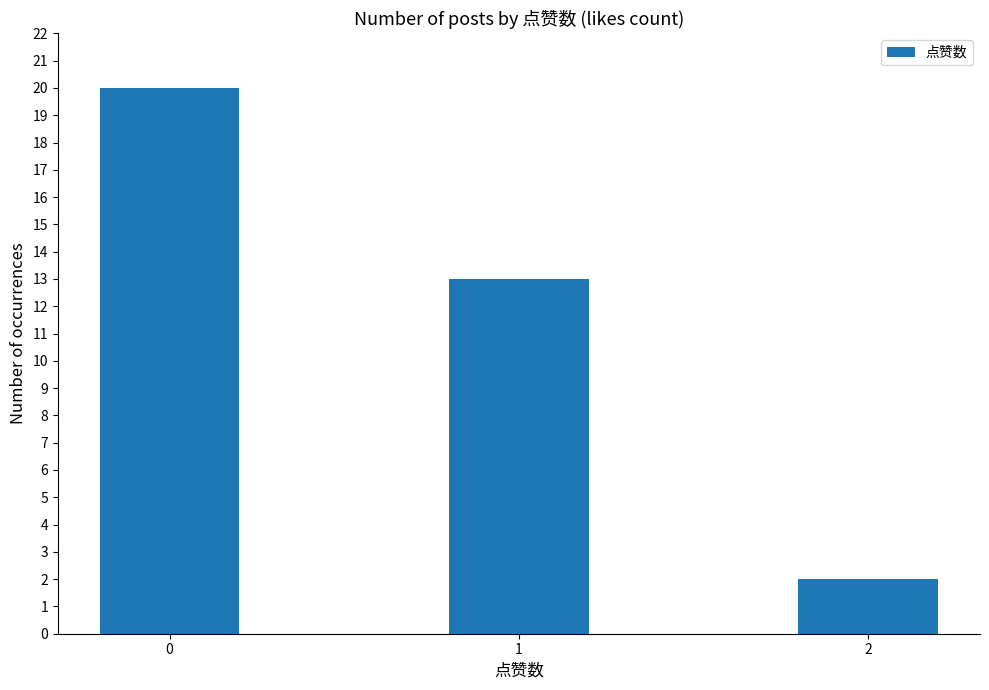

Count the number of categories in the chart.

3